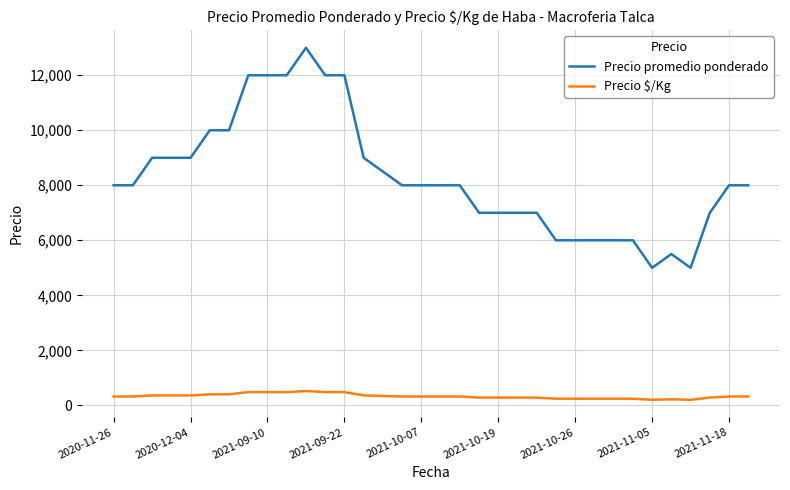

What is the lowest value of the Precio promedio ponderado series?

5000